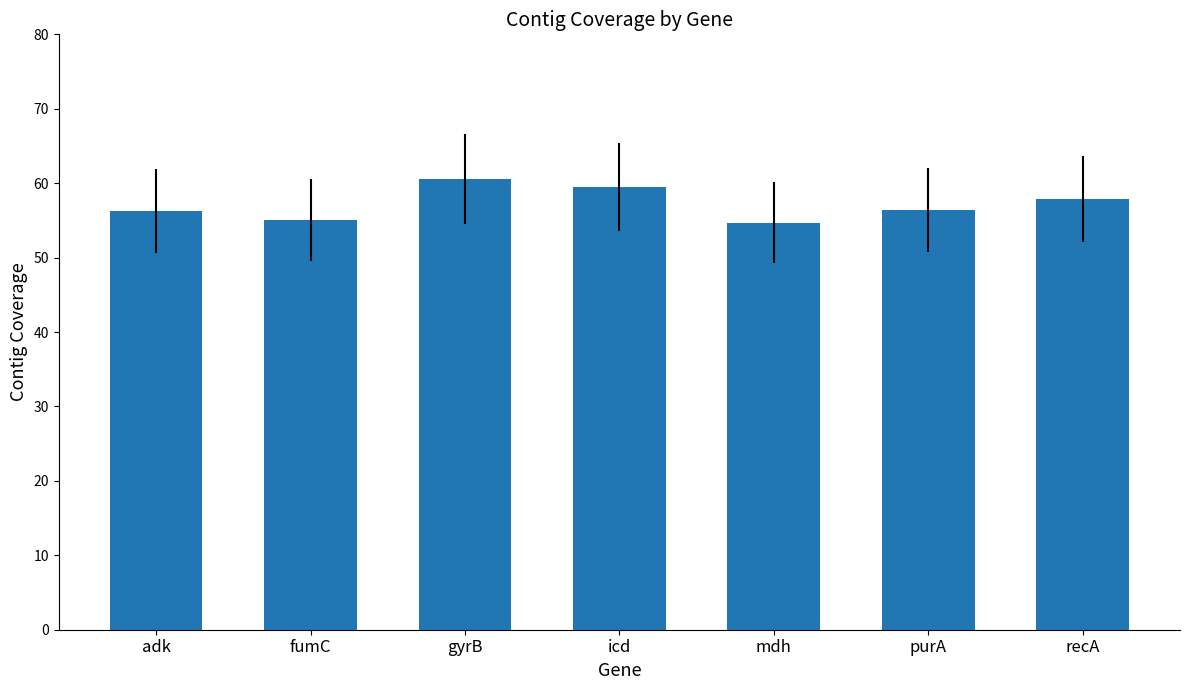

What is the minimum value shown in the chart?

54.7